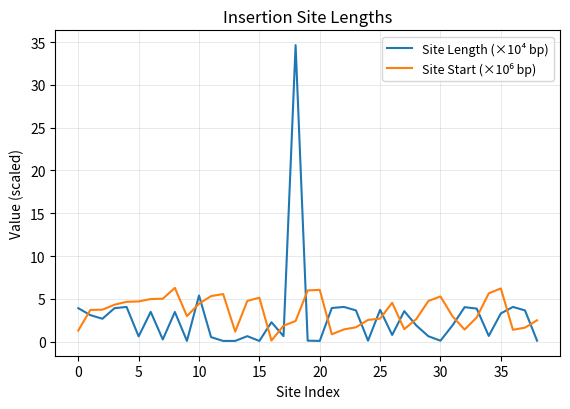

Which series has the widest spread of values?

Site Length (×10⁴ bp)